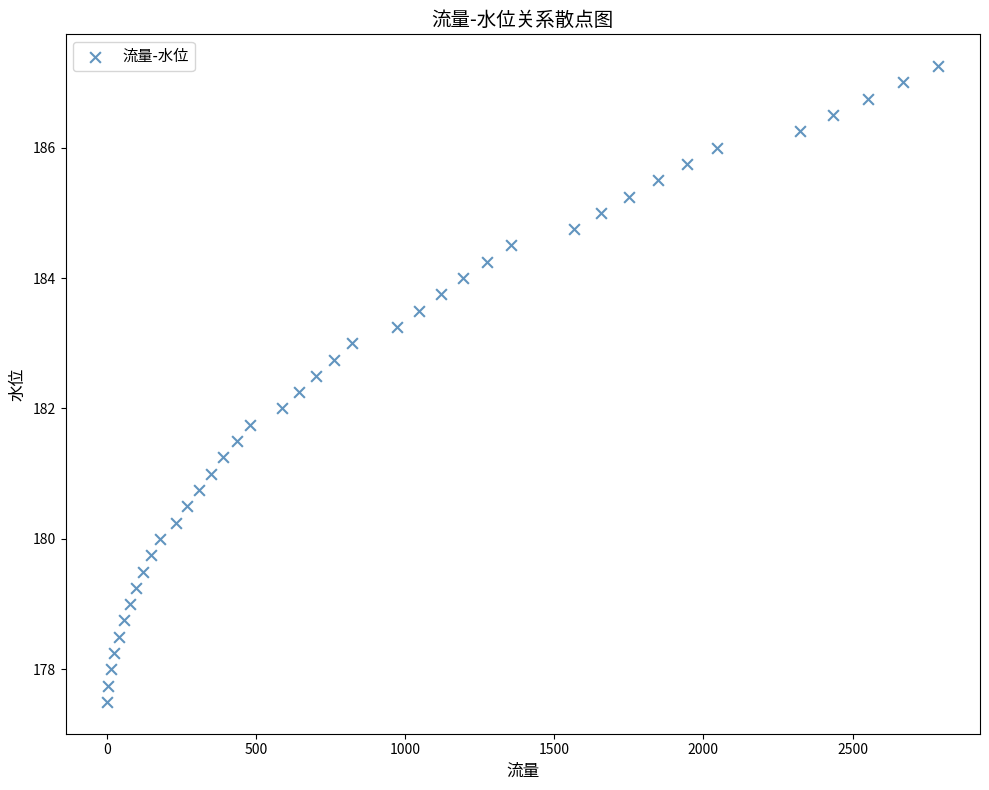

What is the range of X values (max minus min)?

2788.2